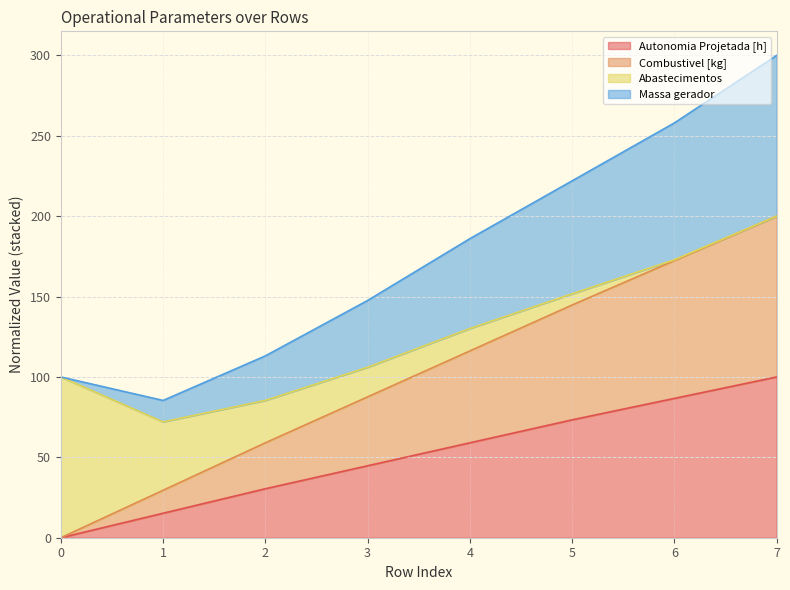

What are all the series names shown in the legend?

Autonomia Projetada [h], Combustivel [kg], Abastecimentos, Massa gerador